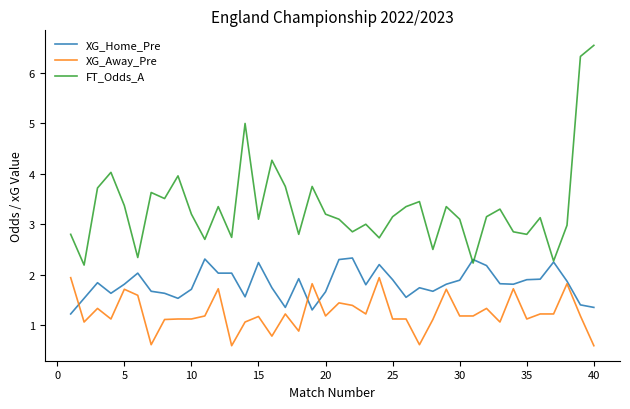

Rank the series by their maximum value, from highest to lowest.

FT_Odds_A, XG_Home_Pre, XG_Away_Pre